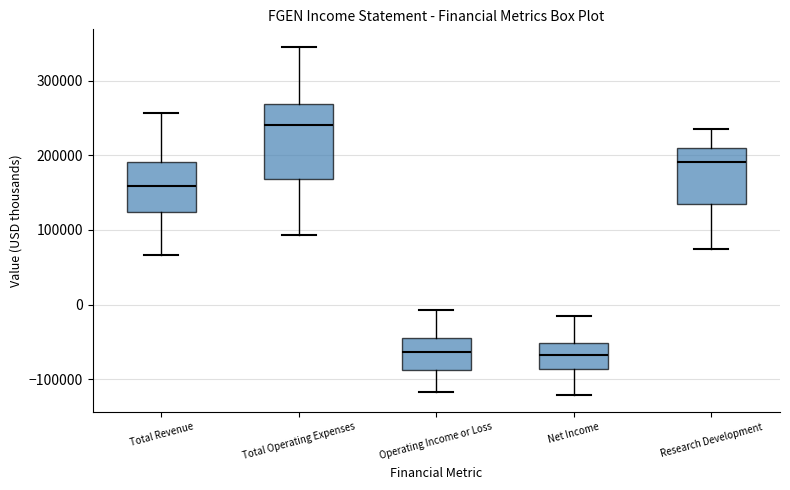

Reading left to right, transcribe this box plot: for each box, give where its median line is, the range the box spans, and where its two whiskers end, as read against the y-axis. The values are not printed on the chart, so give them approximately, as read against the axis.

Total Revenue: median 160000, box 120000 to 190000, whiskers 70000 to 260000
Total Operating Expenses: median 240000, box 170000 to 270000, whiskers 90000 to 350000
Operating Income or Loss: median -60000, box -90000 to -40000, whiskers -120000 to -10000
Net Income: median -70000, box -90000 to -50000, whiskers -120000 to -10000
Research Development: median 190000, box 130000 to 210000, whiskers 70000 to 240000